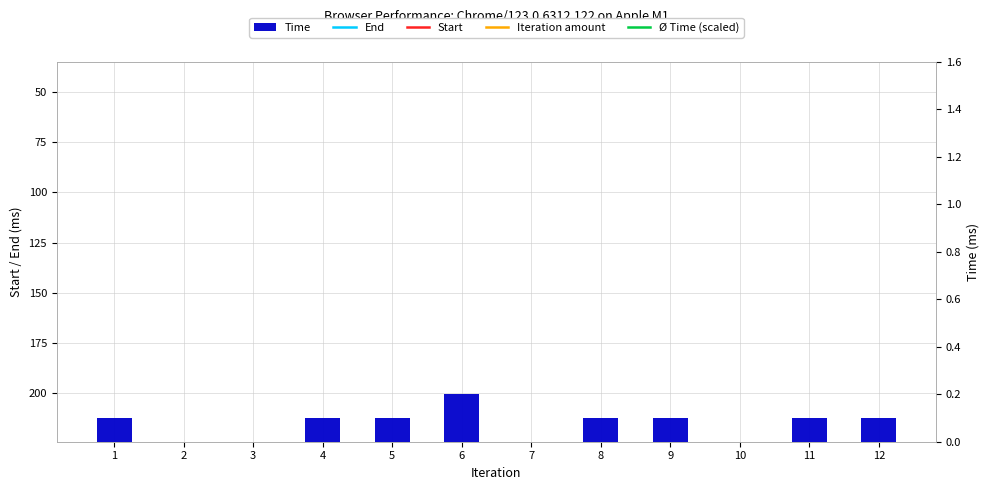

What is the difference between the highest and lowest values at 2?

232.3